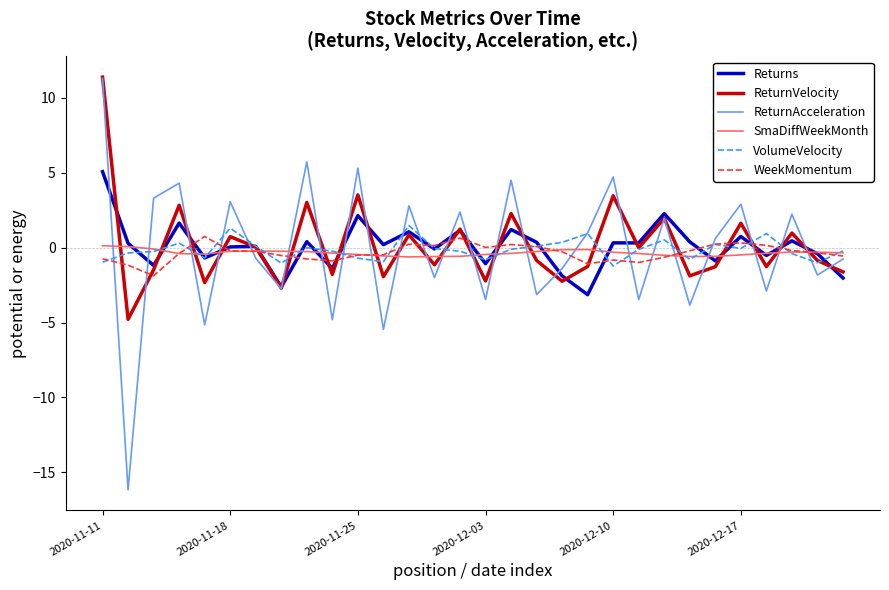

What is the difference between the maximum and minimum values in the ReturnAcceleration series?

27.5